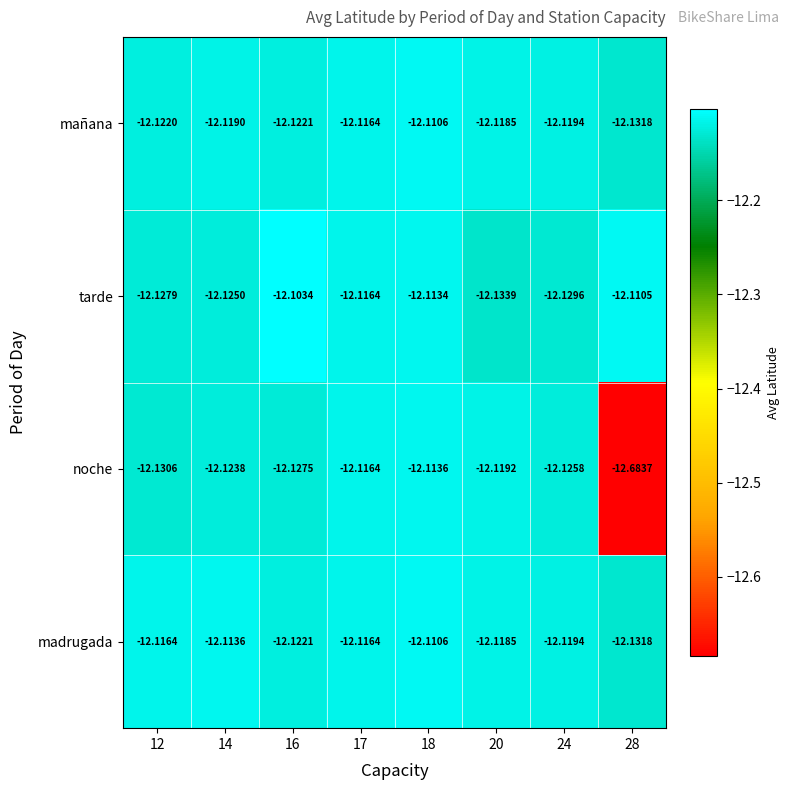

Is the value of noche at 24 greater than the value of mañana at 17?

No